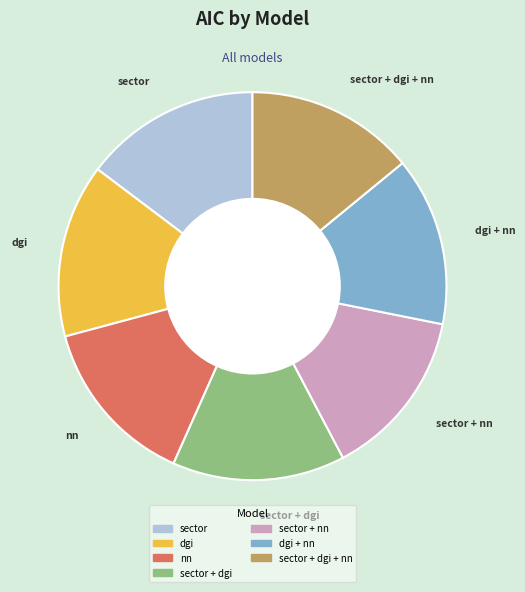

Does any single category account for the majority?

No